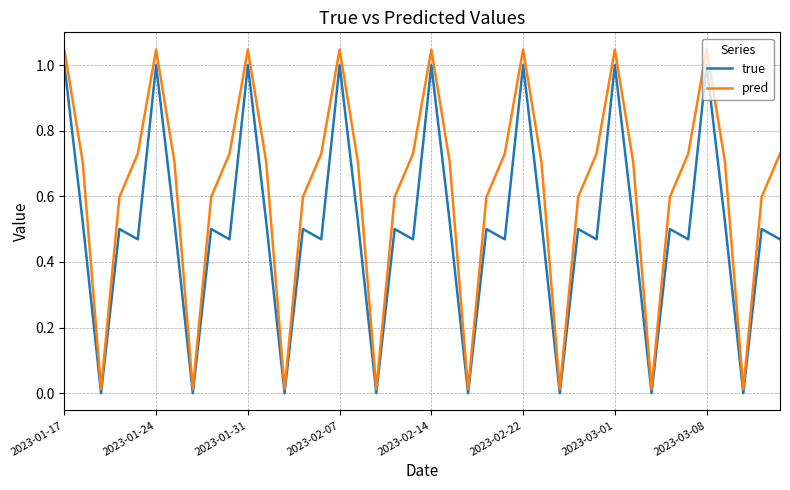

Count the number of categories in the chart.

40